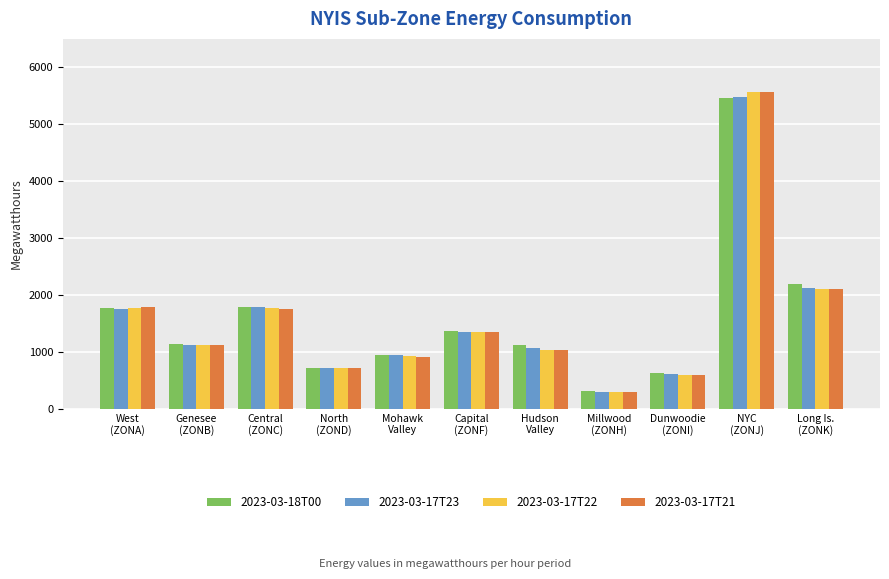

What is the smallest value displayed?

301